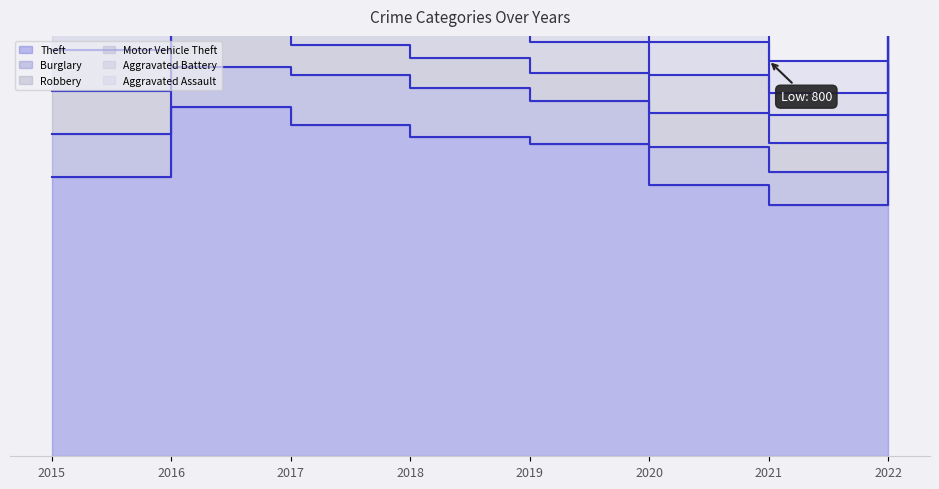

The Theft series shows 564 at 2015. True or false?

True